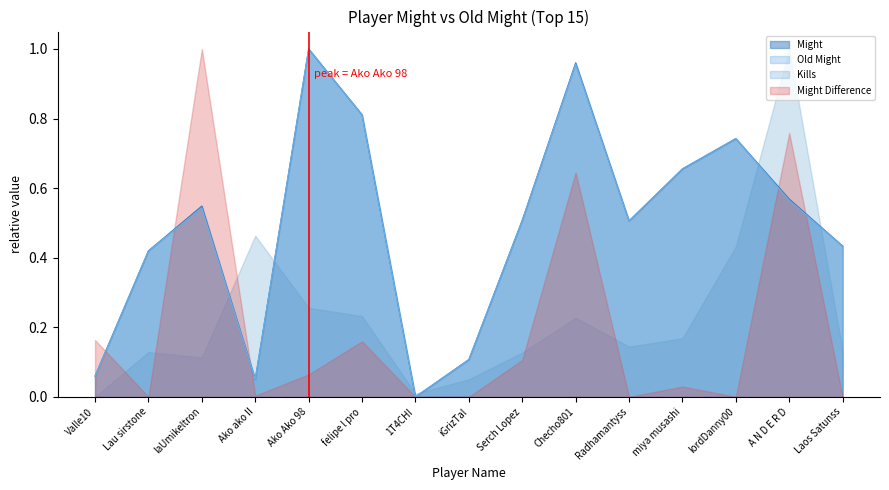

How many times do Might and Old Might cross each other?

6